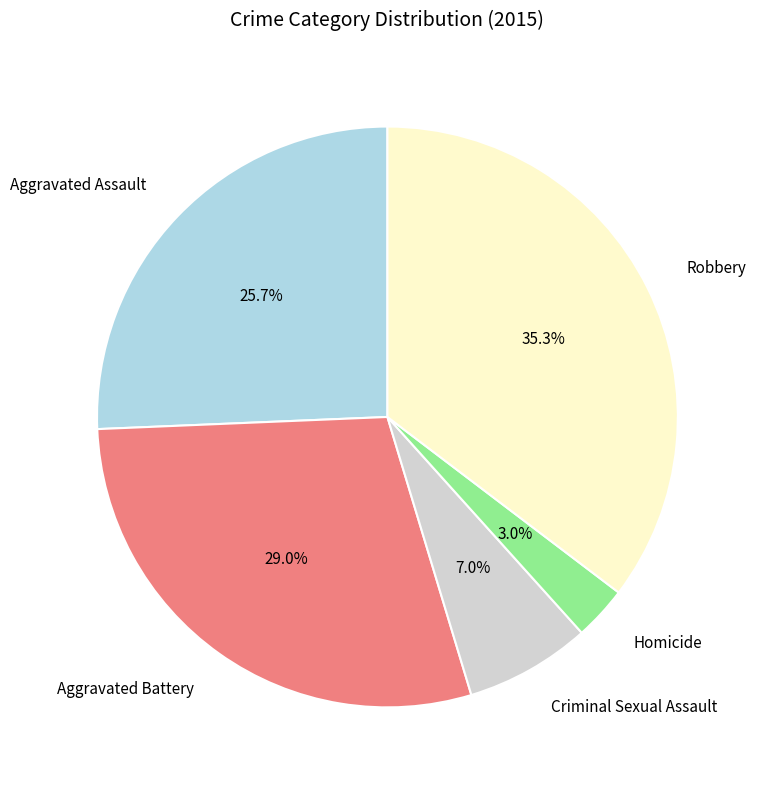

Count the number of slices in the pie.

5